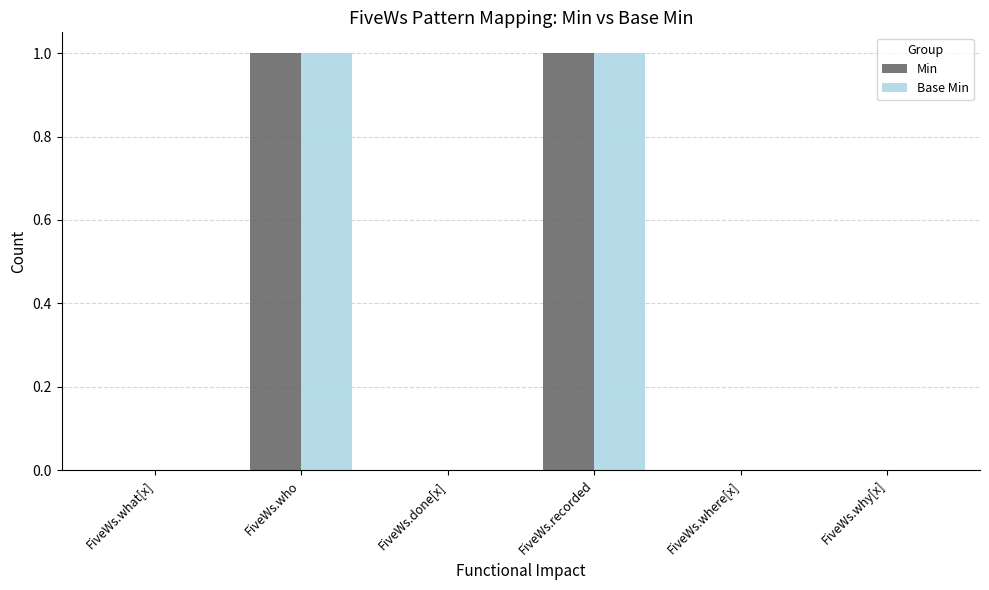

Is it true that Base Min equals 0 at FiveWs.who?

False